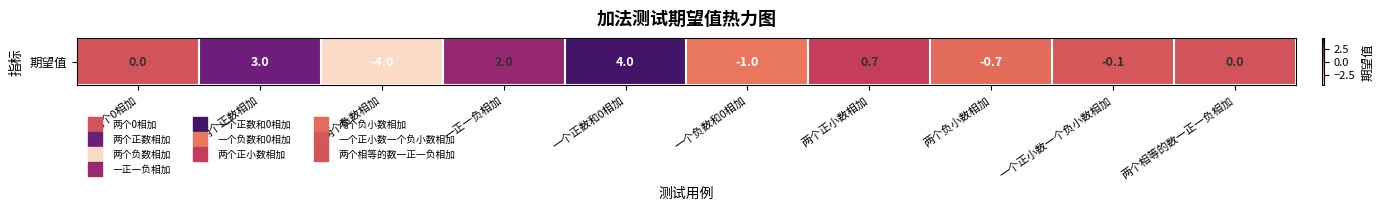

Reading right to left, transcribe all the data shown in this chart.

两个相等的数一正一负相加=0.0	一个正小数一个负小数相加=-0.1	两个负小数相加=-0.7	两个正小数相加=0.7	一个负数和0相加=-1.0	一个正数和0相加=4.0	一正一负相加=2.0	两个负数相加=-4.0	两个正数相加=3.0	两个0相加=0.0